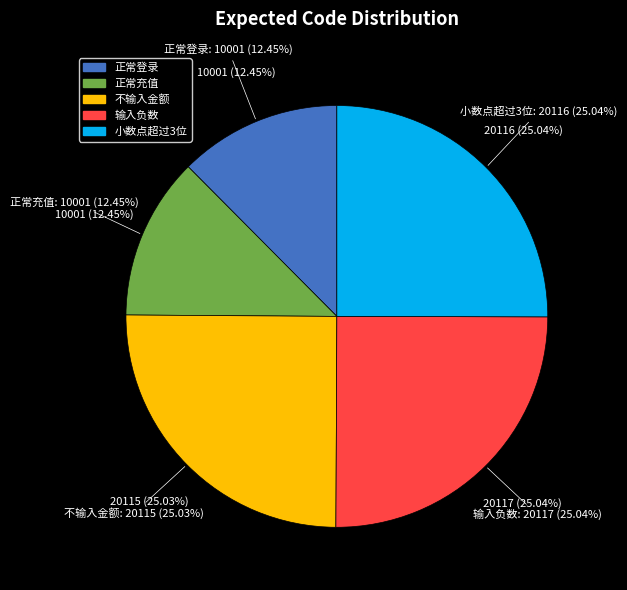

Is there any slice that represents more than half of the pie?

No